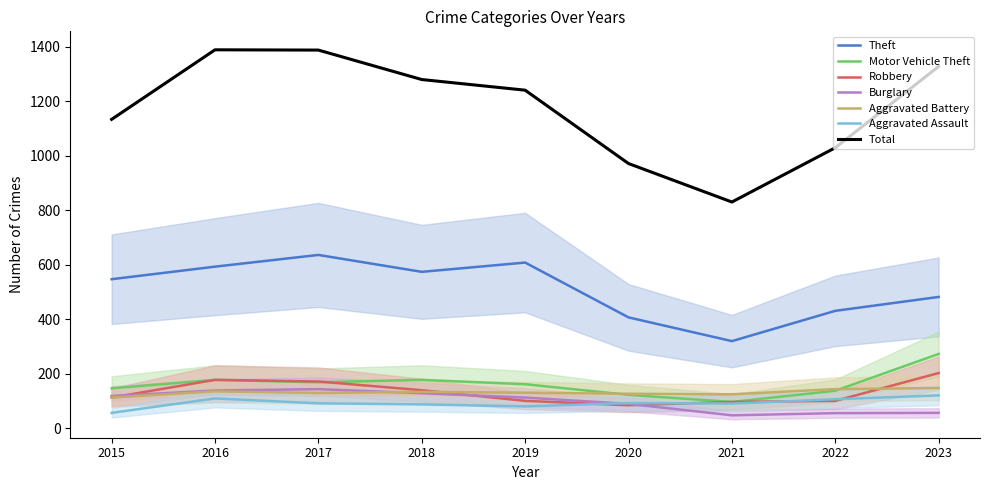

Is it true that Aggravated Assault equals 81 at 2019?

True